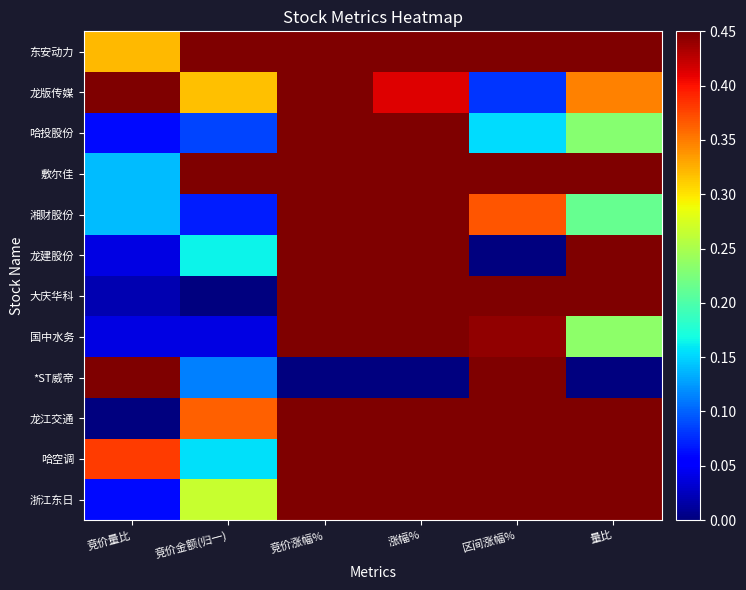

List the series in order of their peak value, highest first.

浙江东日, 龙建股份, 龙版传媒, 东安动力, 大庆华科, 国中水务, 湘财股份, 哈空调, 哈投股份, *ST威帝, 龙江交通, 敷尔佳